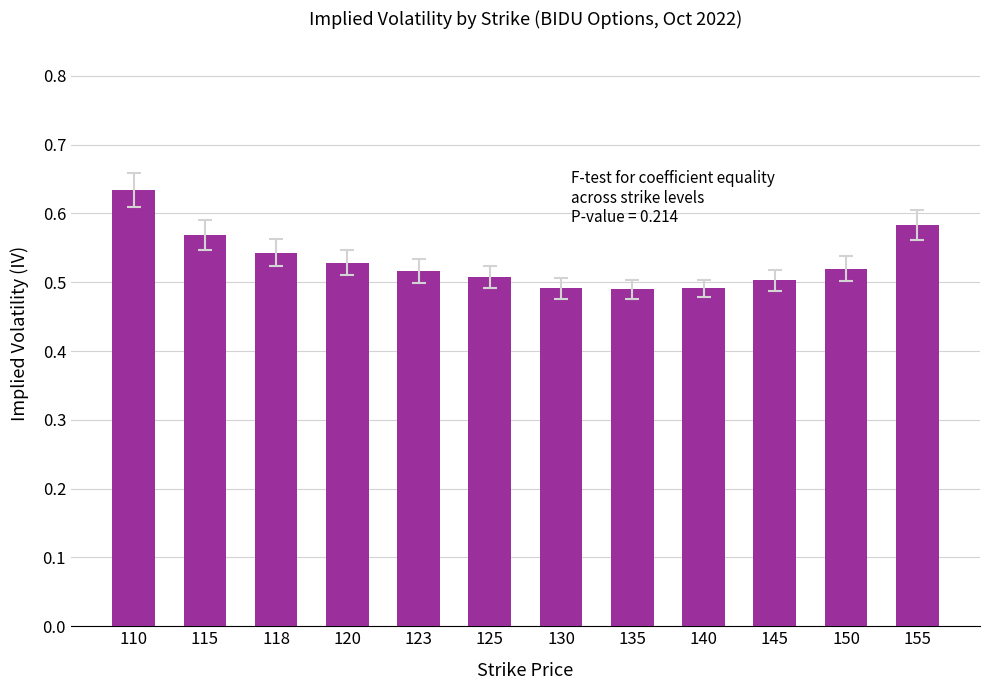

The chart shows a value of 0.5 at 135. True or false?

True